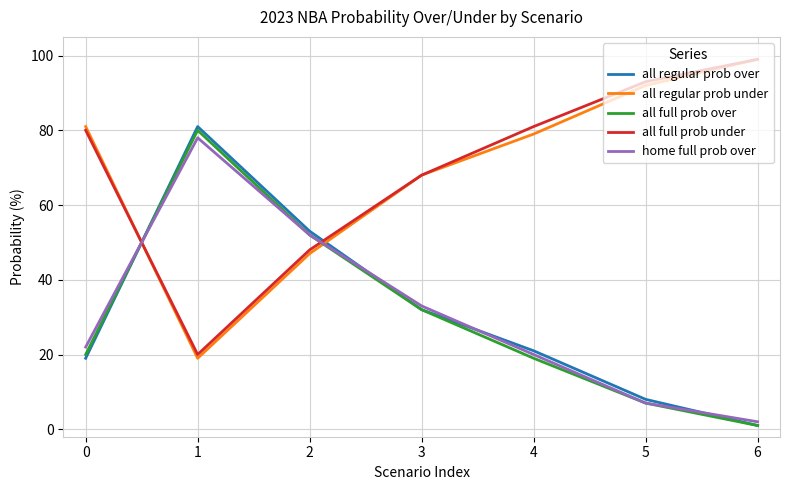

Rank the categories by all full prob over value from lowest to highest.

6, 5, 4, 0, 3, 2, 1